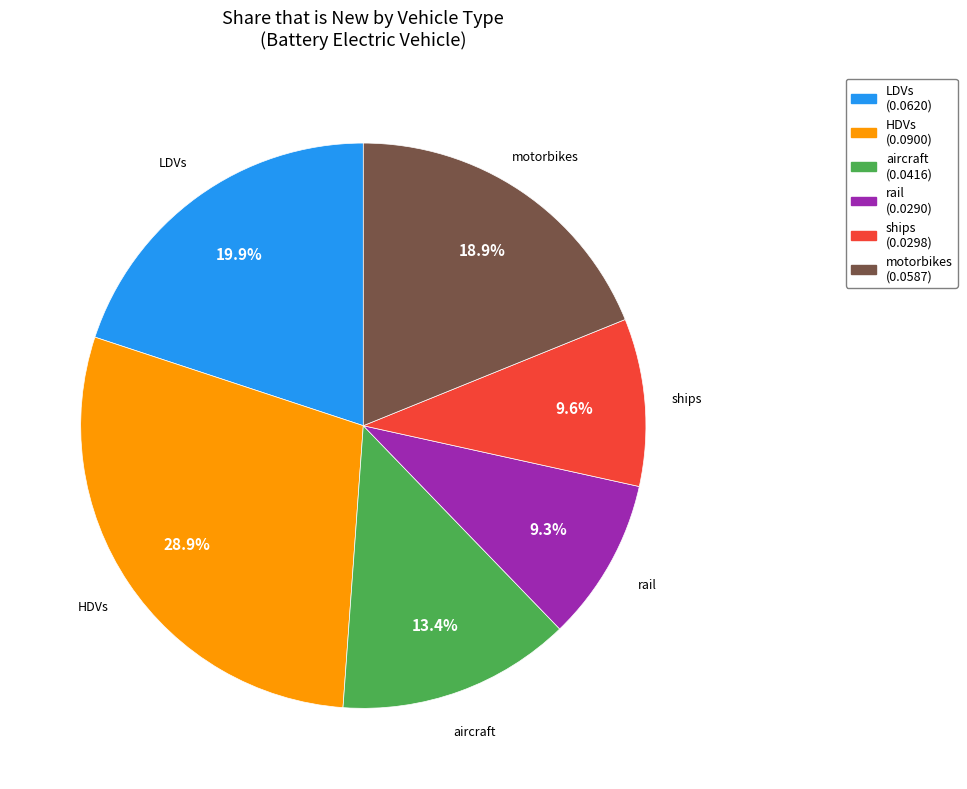

Which has a higher value, rail or HDVs?

HDVs